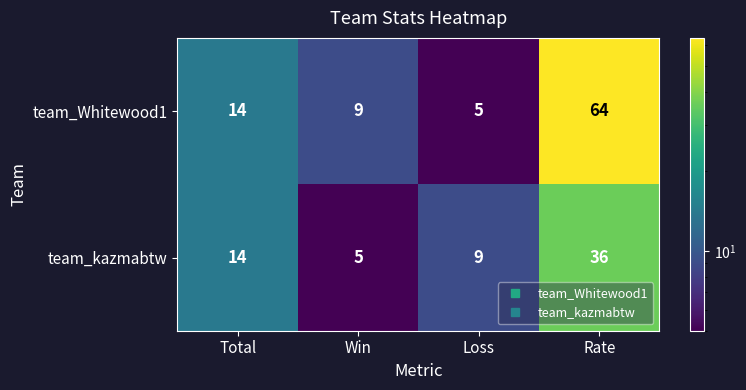

What is the sum of all team_kazmabtw values?

64